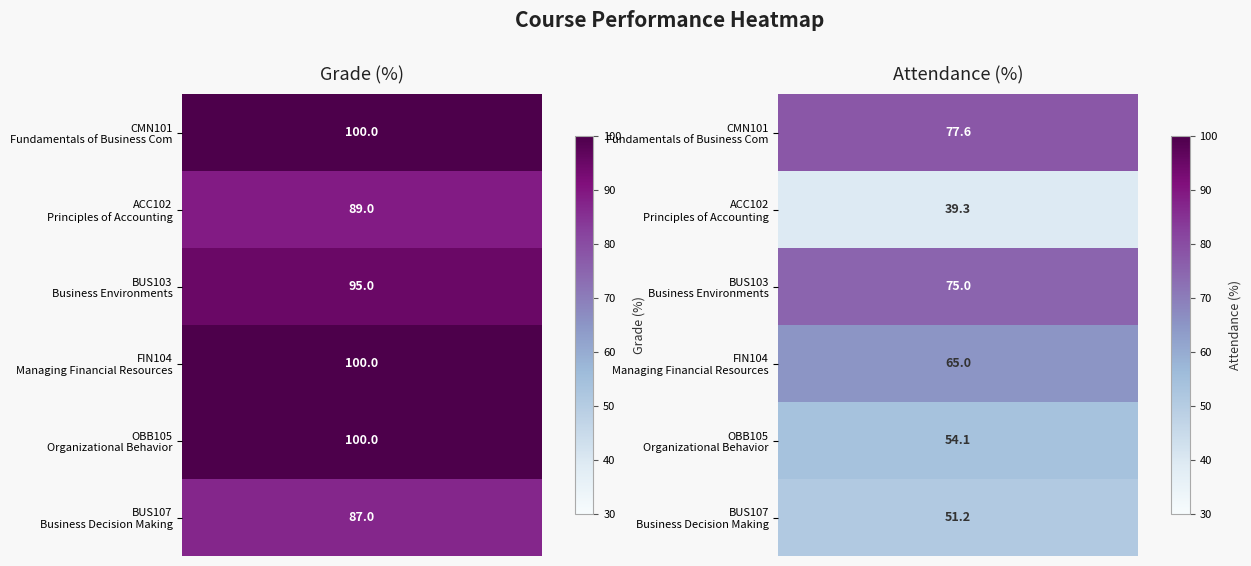

At which category does the chart reach its peak across all series?

Grade (%)